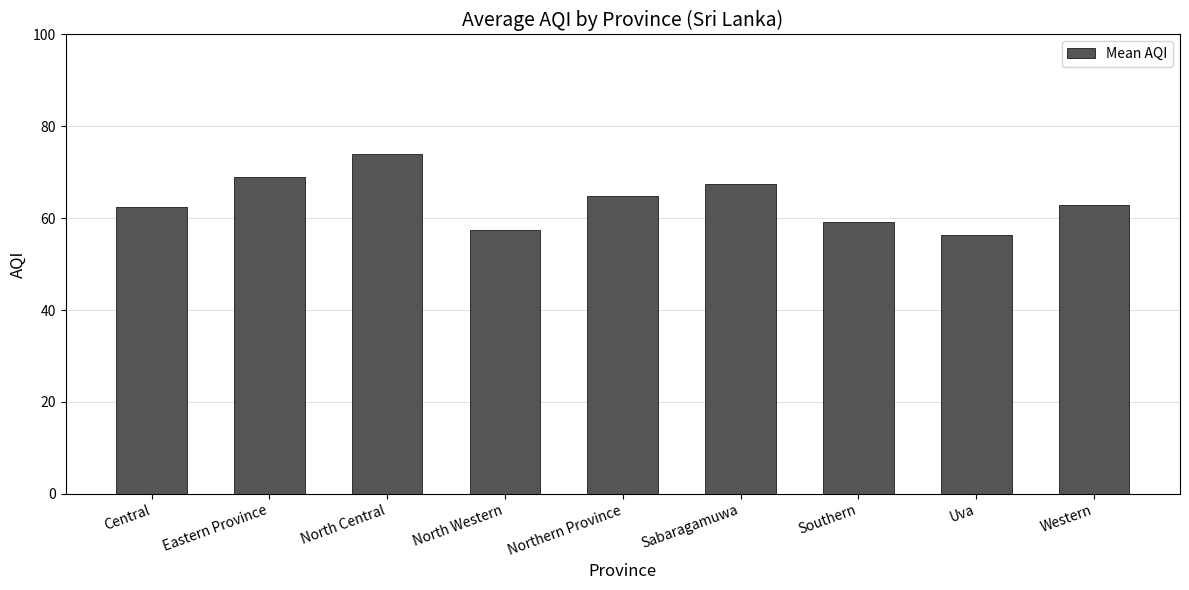

How many distinct data groups are displayed?

1